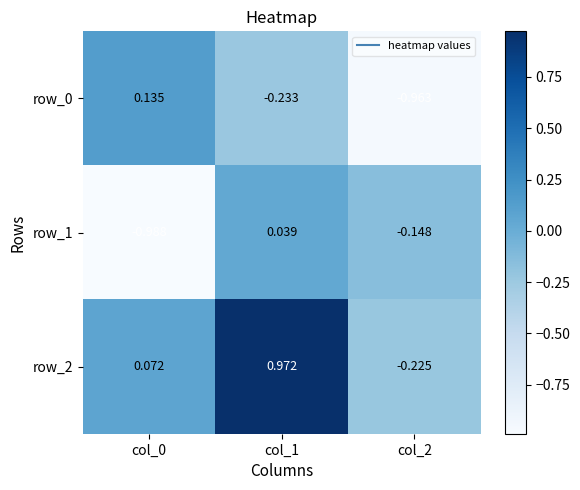

Rank the categories by row_2 value from highest to lowest.

col_1, col_0, col_2